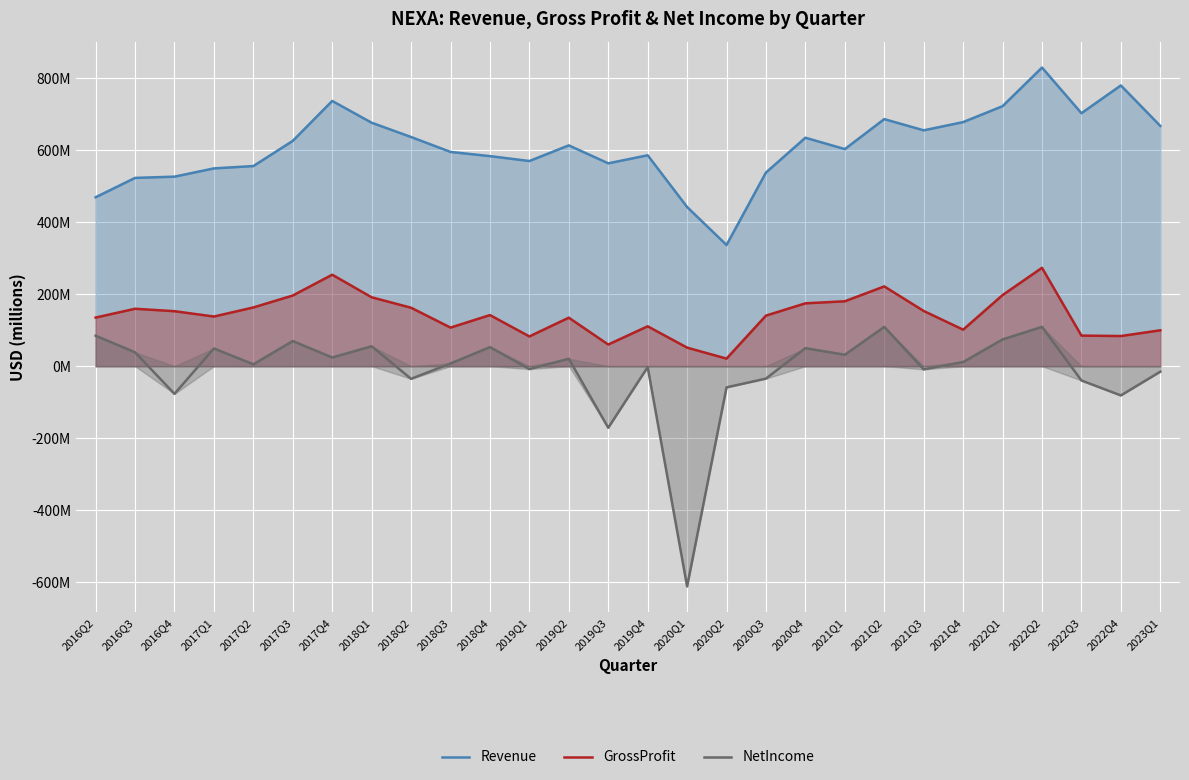

What is the value of the NetIncome point at the 5th from the left?

5.1